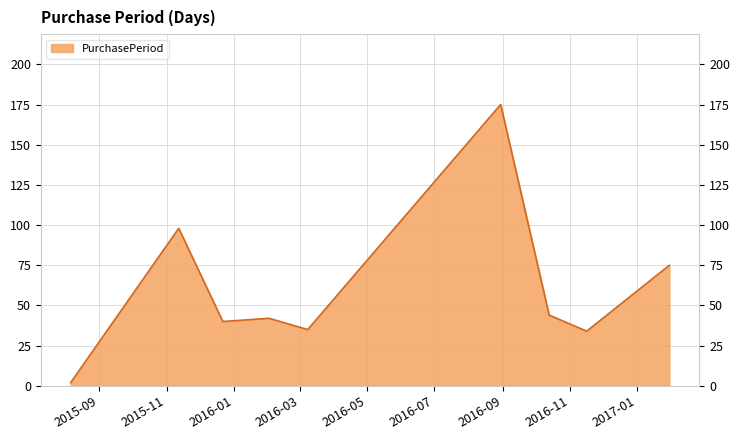

What is the difference between the maximum and minimum values?

173